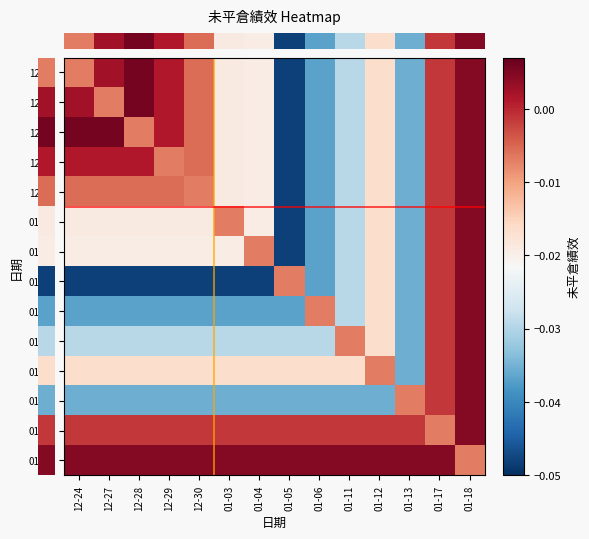

How many series are shown in this chart?

14